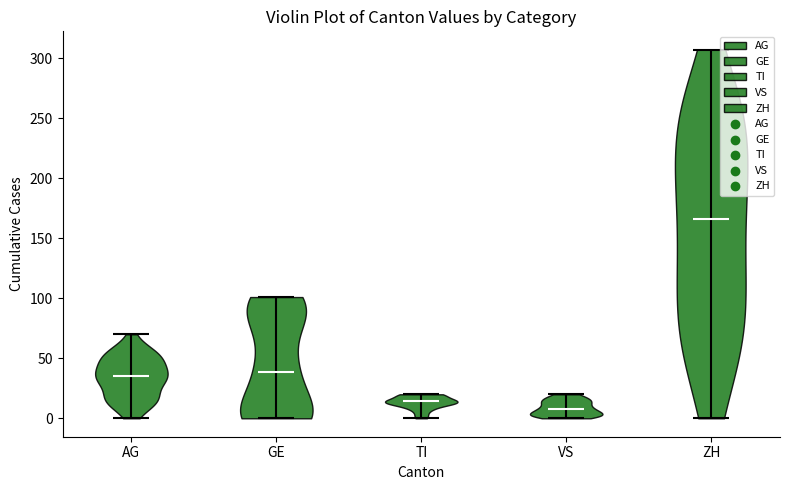

Reading left to right, read every violin against the y-axis: where its median line is, and the lowest and highest points it reaches. The values are not printed on the chart, so give them approximately, as read against the axis.

AG: median line 35, lowest point 0, highest point 70
GE: median line 40, lowest point 0, highest point 100
TI: median line 15, lowest point 0, highest point 20
VS: median line 10, lowest point 0, highest point 20
ZH: median line 165, lowest point 0, highest point 305